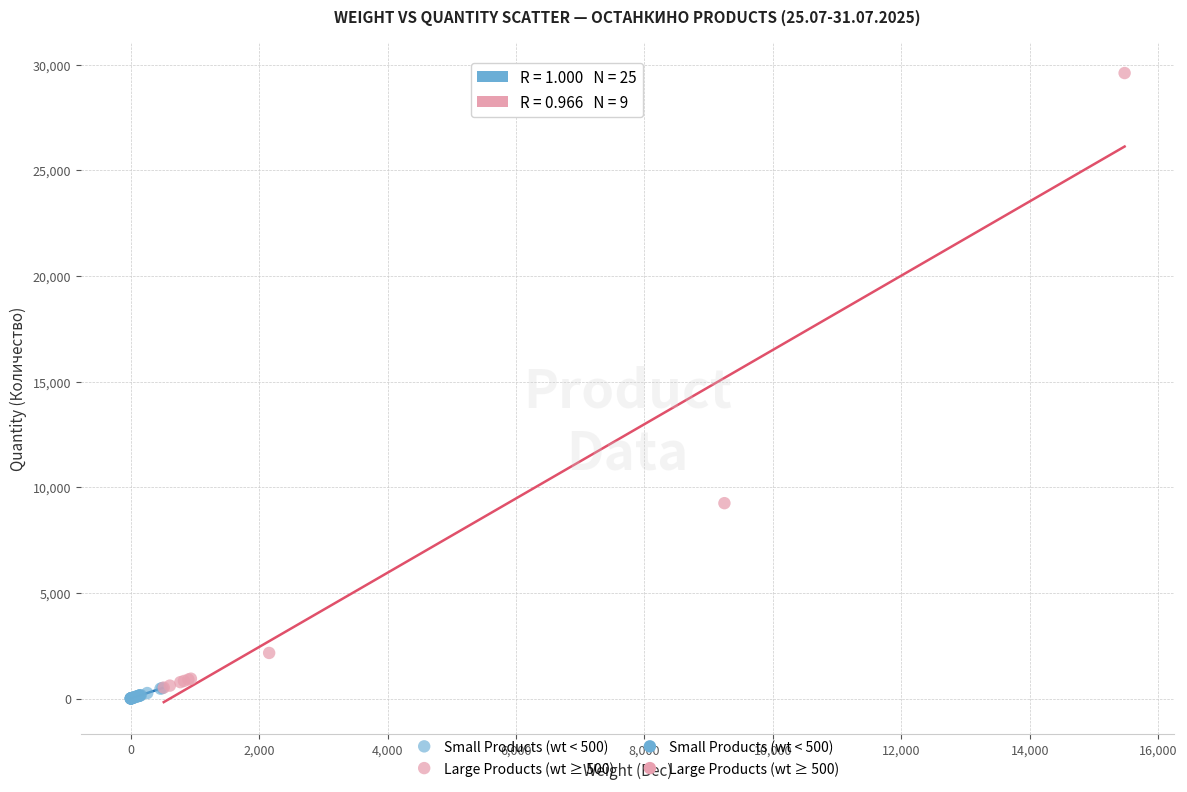

Which series has the largest Y range (max minus min)?

Large Products (wt ≥ 500)